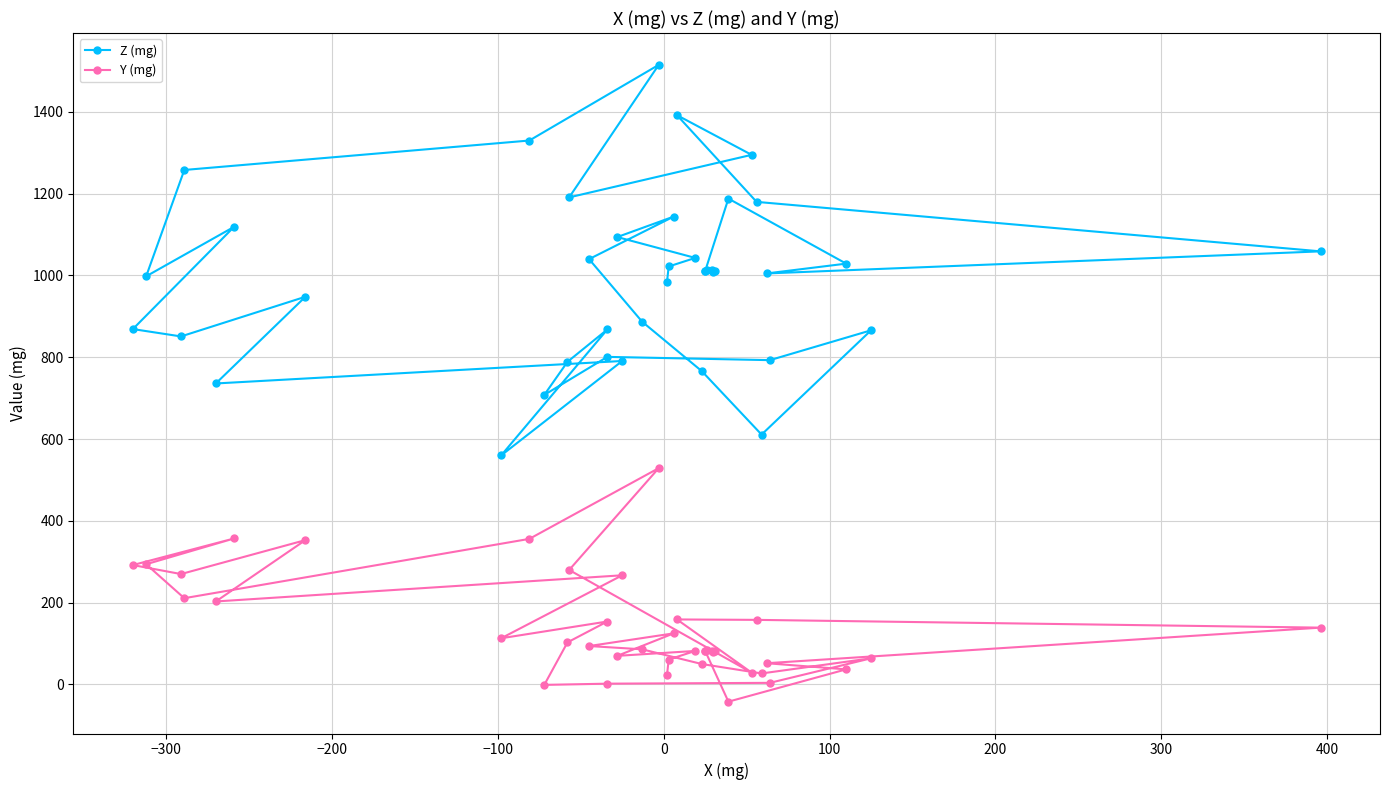

Does the chart display data point markers on the line(s)?

Yes